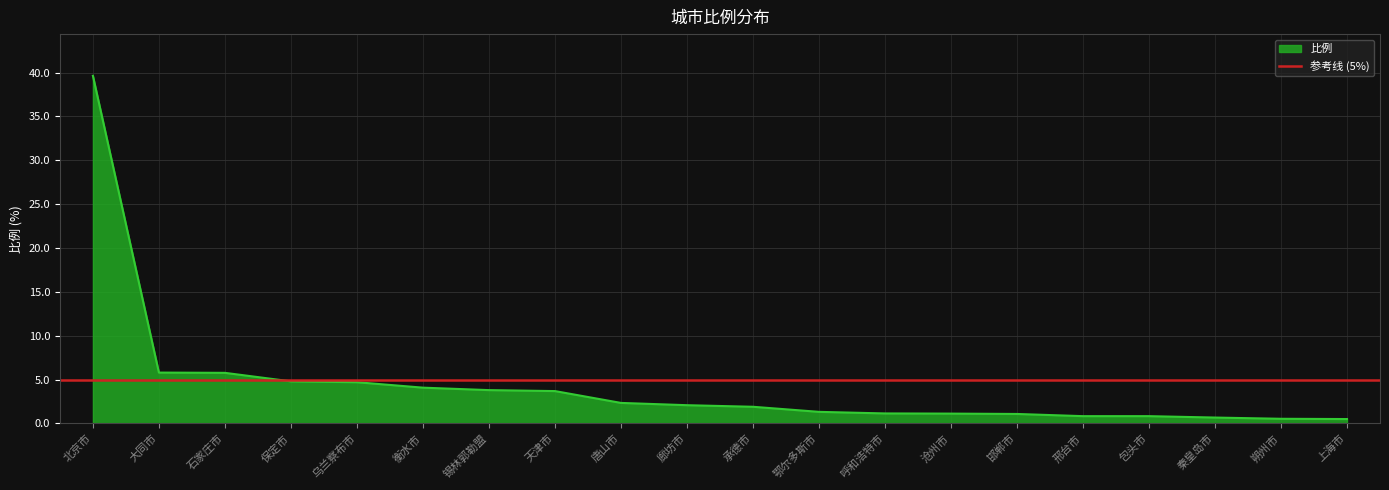

What is the sum of all values?

86.4